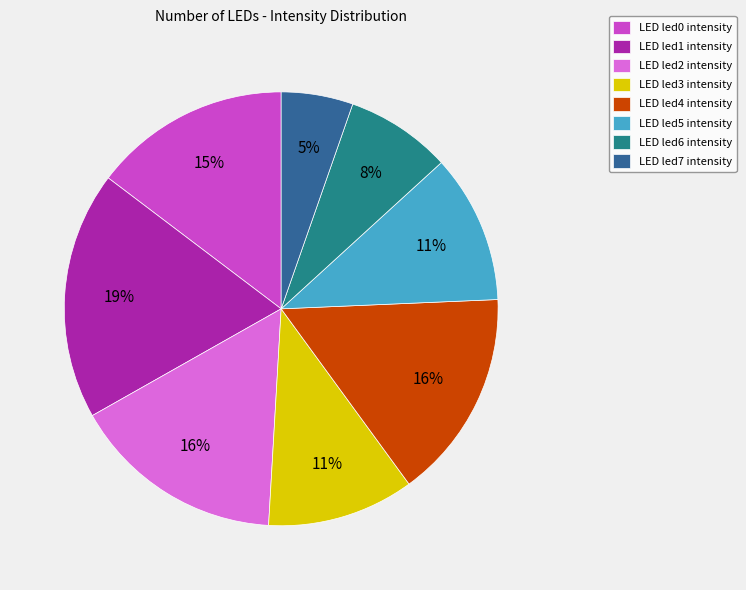

Is the sum of LED led3 intensity and LED led1 intensity greater than half?

No